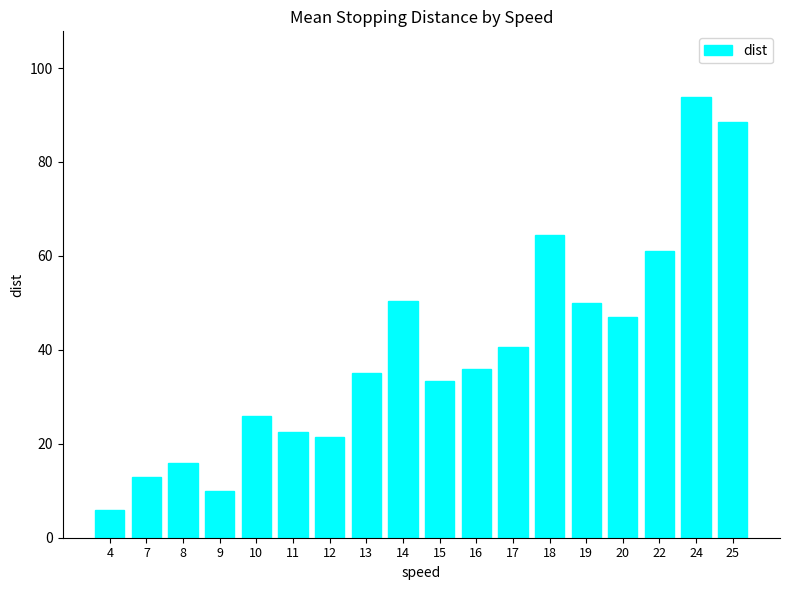

What is the sum of the values at 8 and 11?

38.5